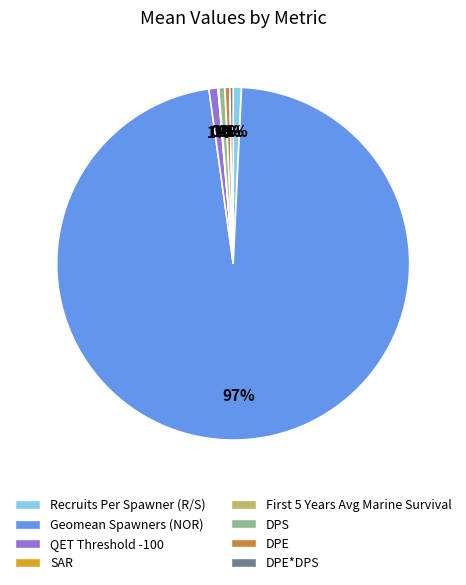

Does any single category account for the majority?

Yes